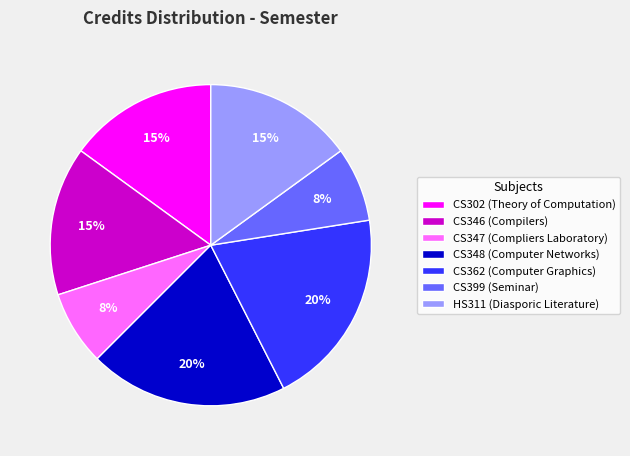

The CS347 slice represents 8% of the pie. True or false?

True